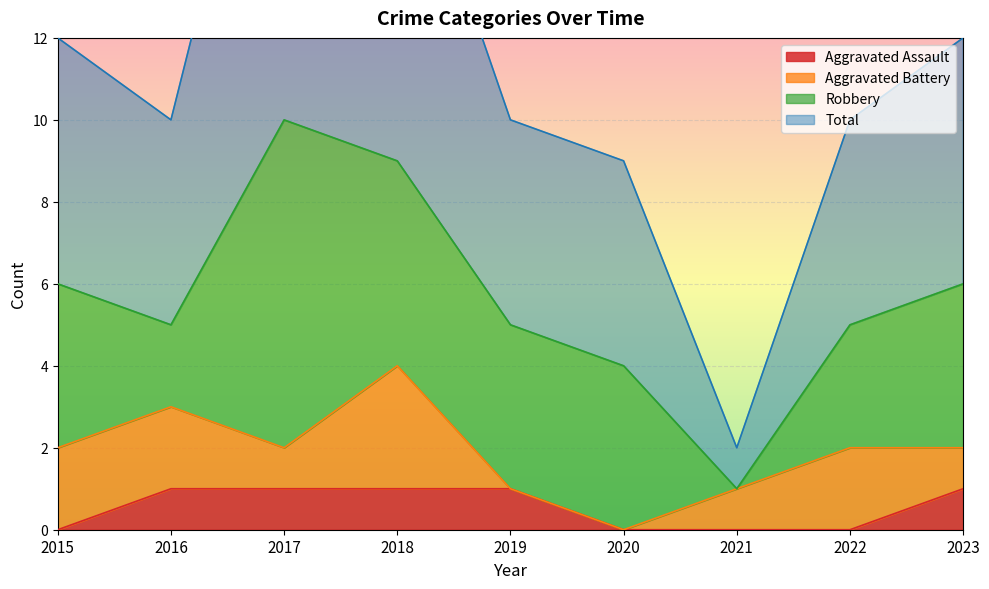

The Total series shows 3 at 2021. True or false?

False